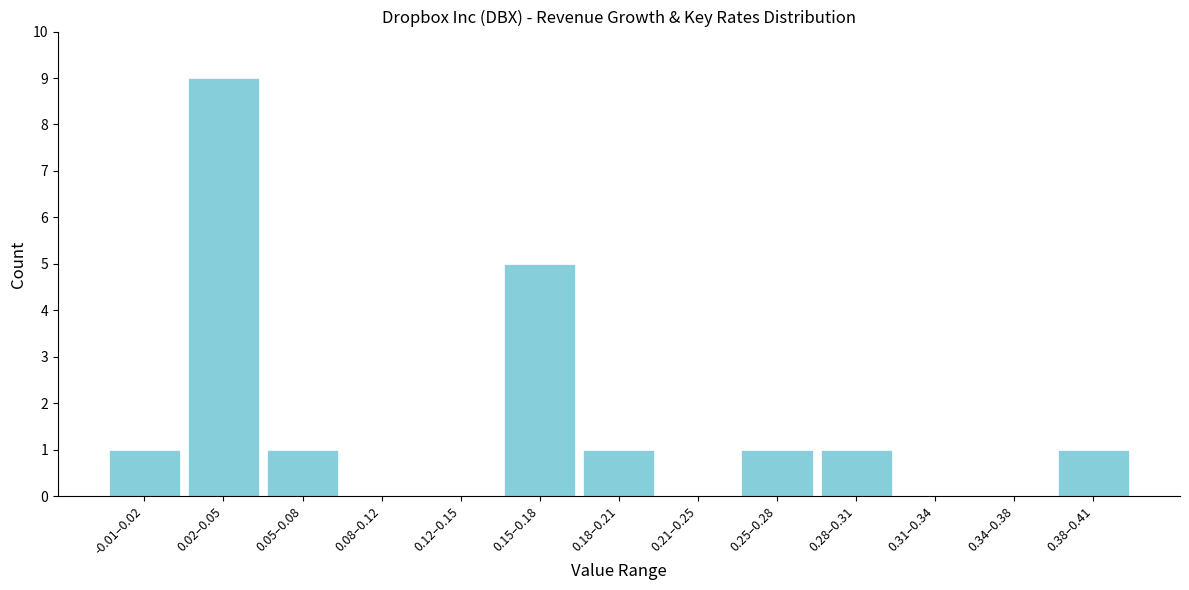

Reading left to right, list all the values displayed in this chart.

-0.01–0.02=1	0.02–0.05=9	0.05–0.08=1	0.08–0.12=0	0.12–0.15=0	0.15–0.18=5	0.18–0.21=1	0.21–0.25=0	0.25–0.28=1	0.28–0.31=1	0.31–0.34=0	0.34–0.38=0	0.38–0.41=1